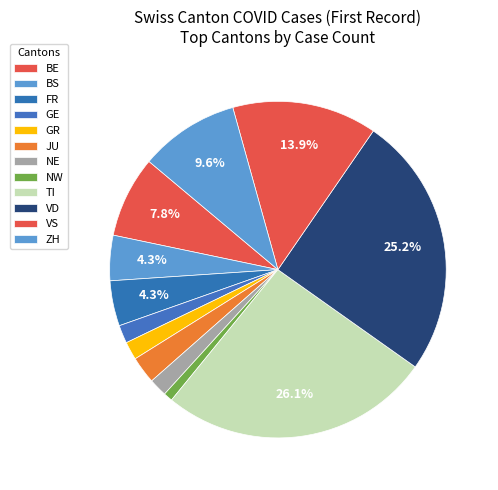

What percentage is the BE slice, to the nearest percent?

8%